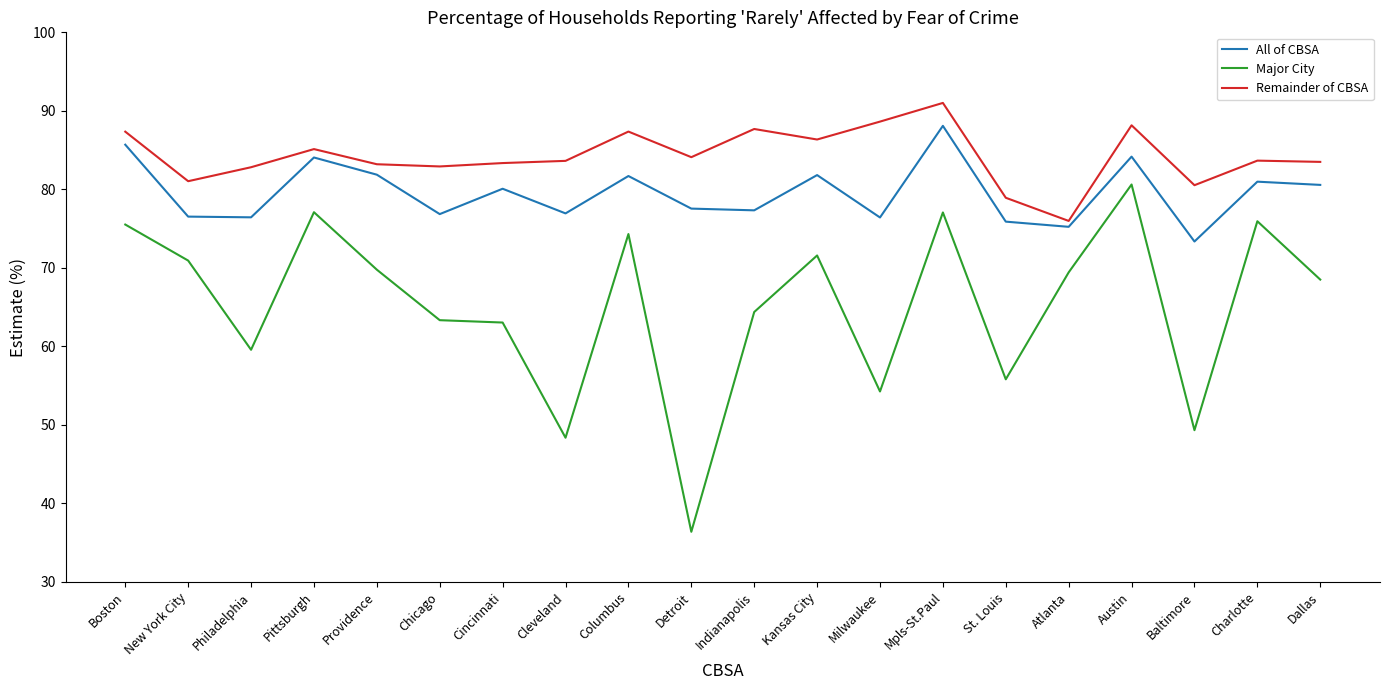

What are all the series names shown in the legend?

All of CBSA, Major City, Remainder of CBSA